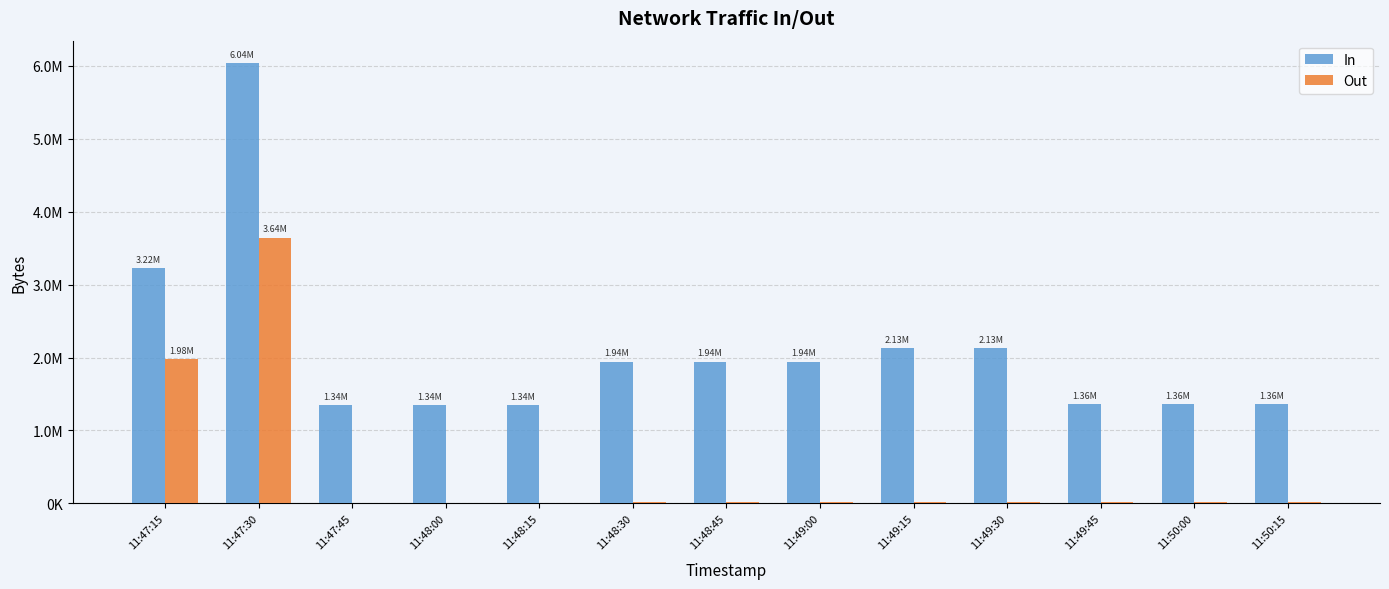

Are the bars grouped side by side (vs. stacked)?

Yes